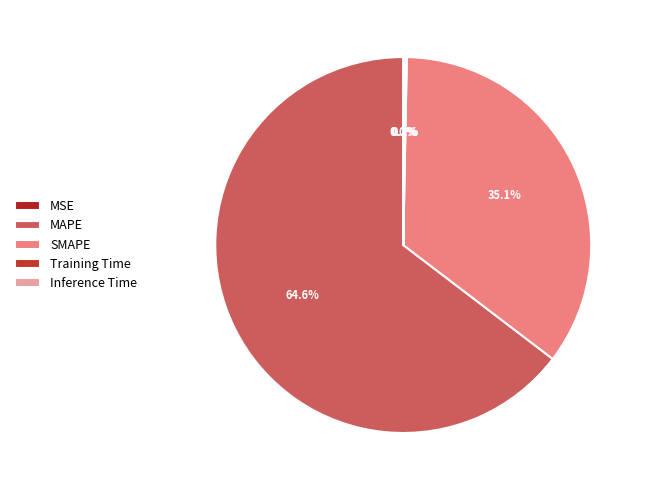

To the nearest percent, what is the average slice percentage?

20%